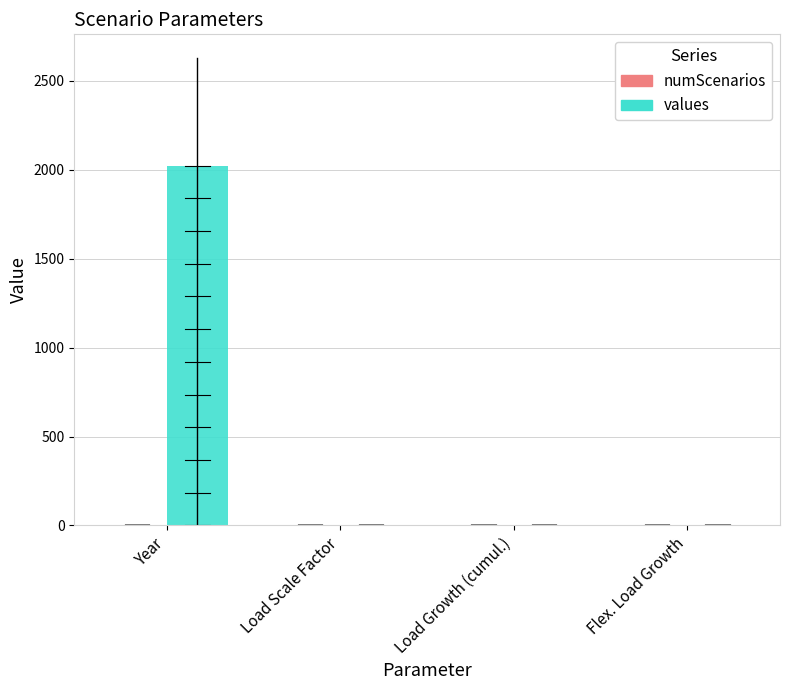

What is the highest value of the values series?

2023.0